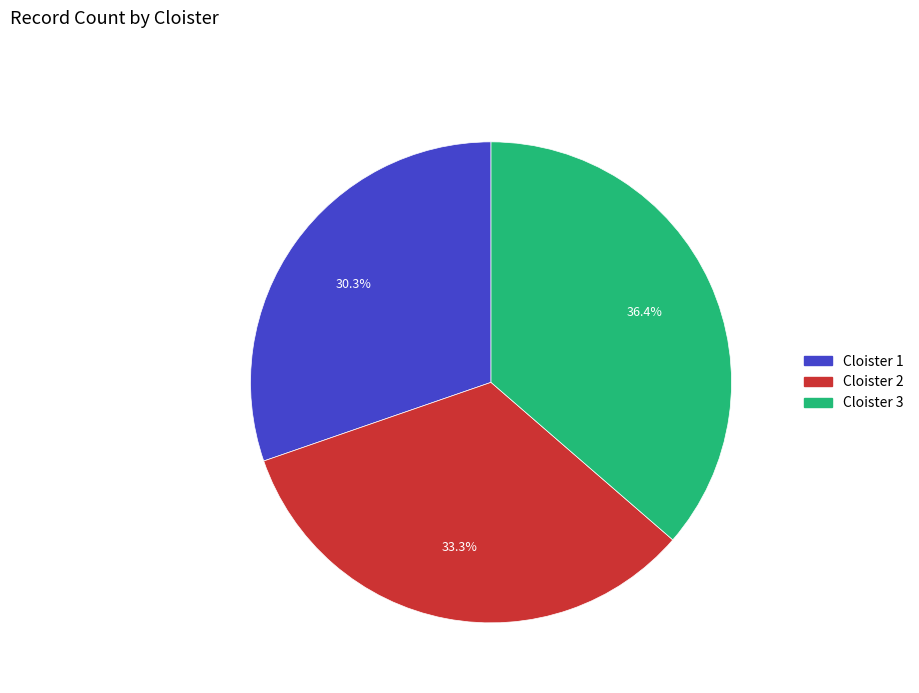

The Cloister 3 slice represents 44% of the pie. True or false?

False